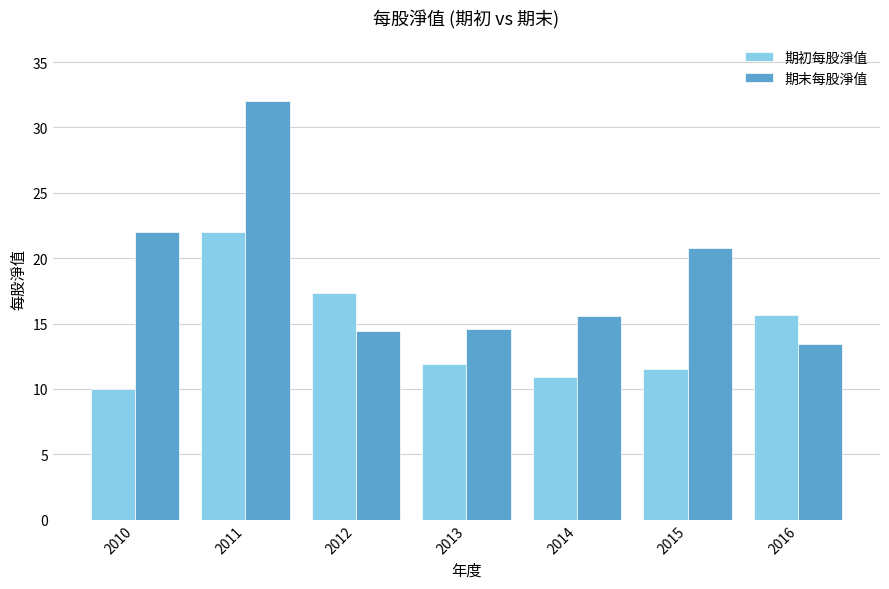

What is the approximate value of 期初每股淨值 at 2012?

17.3